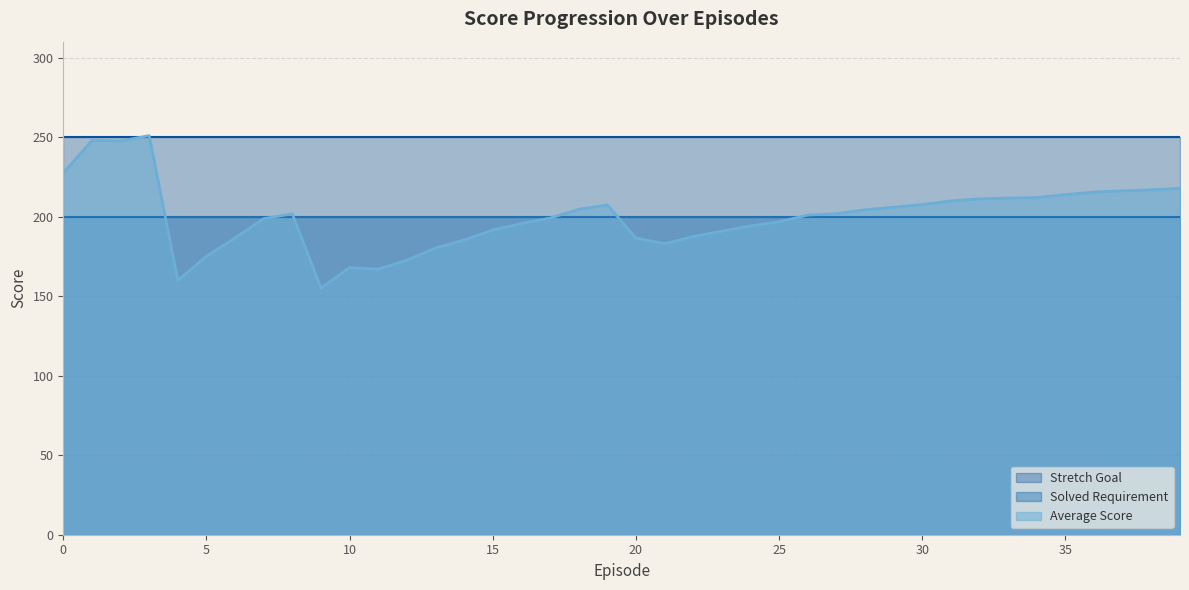

How many lines are shown in the chart?

3